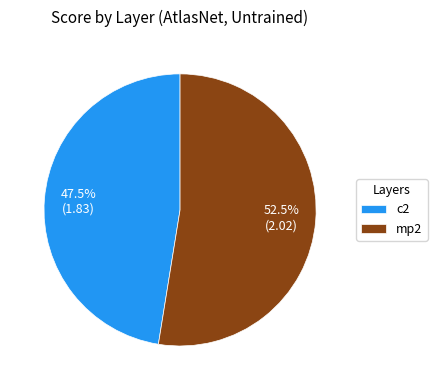

Does mp2 represent more than half of the total?

Yes